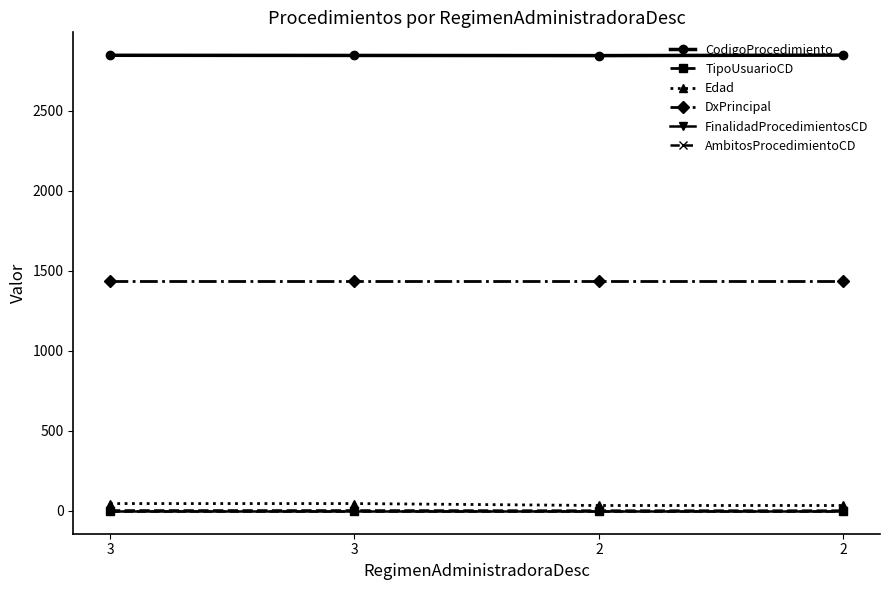

At which label does TipoUsuarioCD reach its minimum?

2